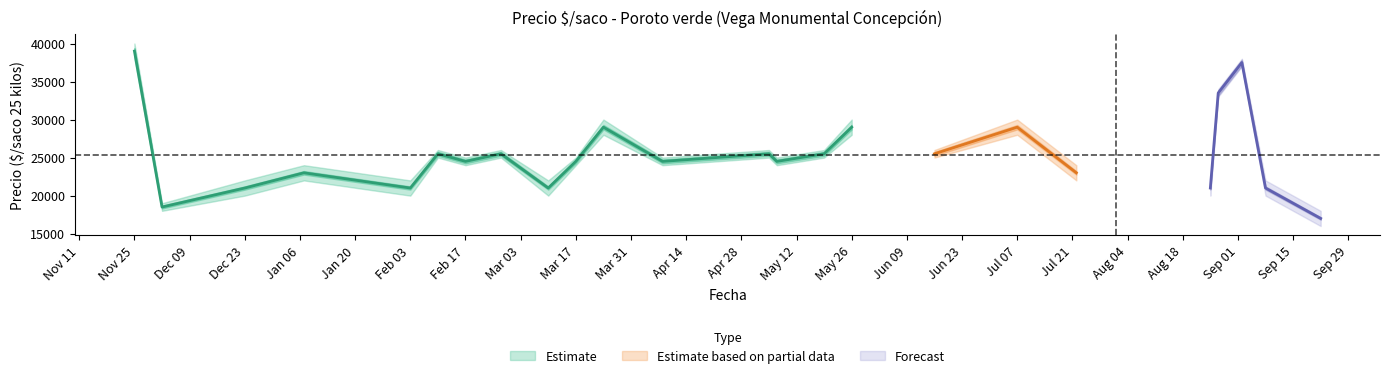

At how many categories does at least one series exceed 34705?

2